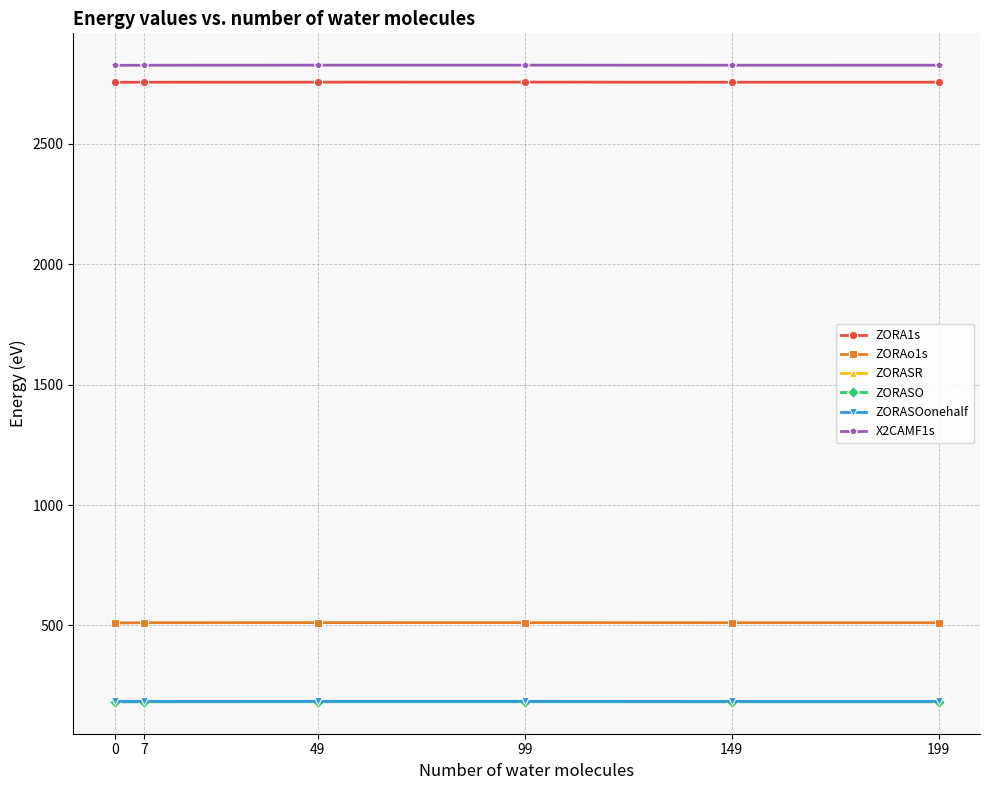

True or false: ZORASO has more than 2 points higher than both neighbors.

False